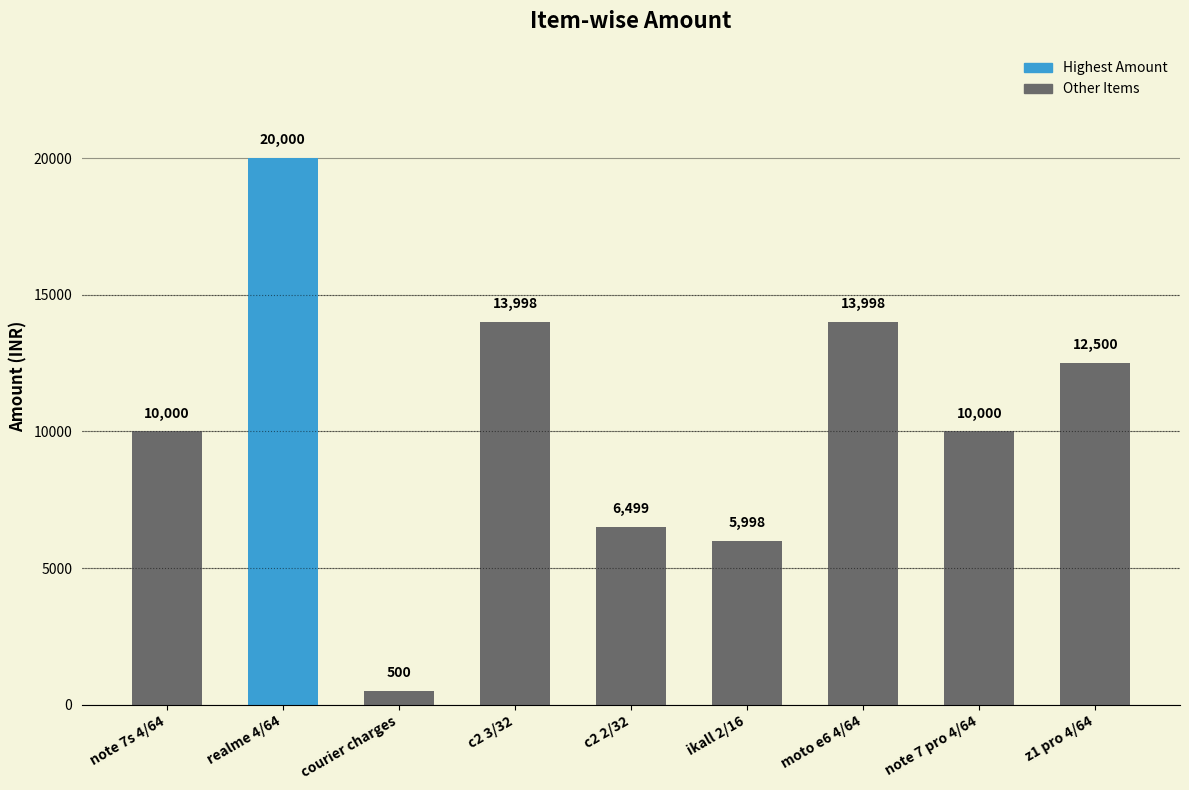

What is the change in value from ikall 2/16 to note 7 pro 4/64?

+4002